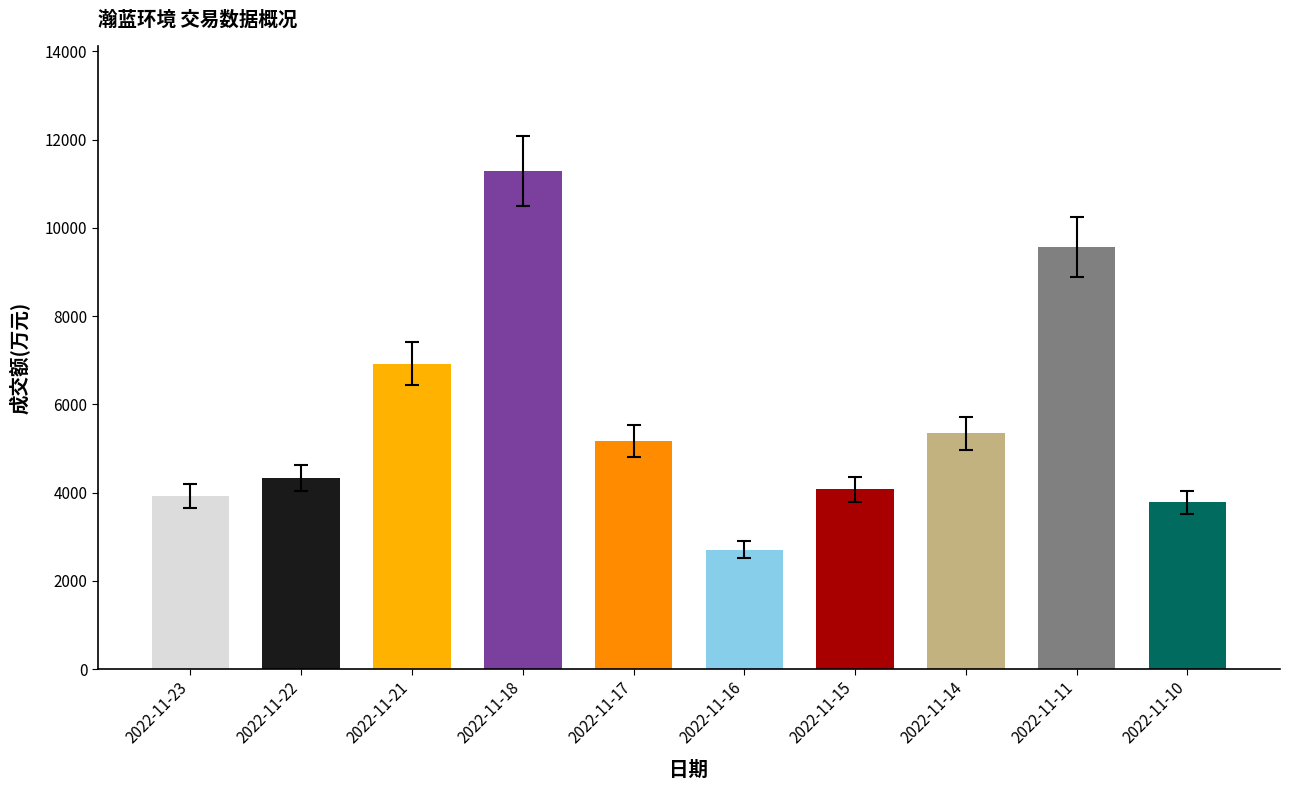

True or false: the data shows 1830 at 2022-11-17.

False